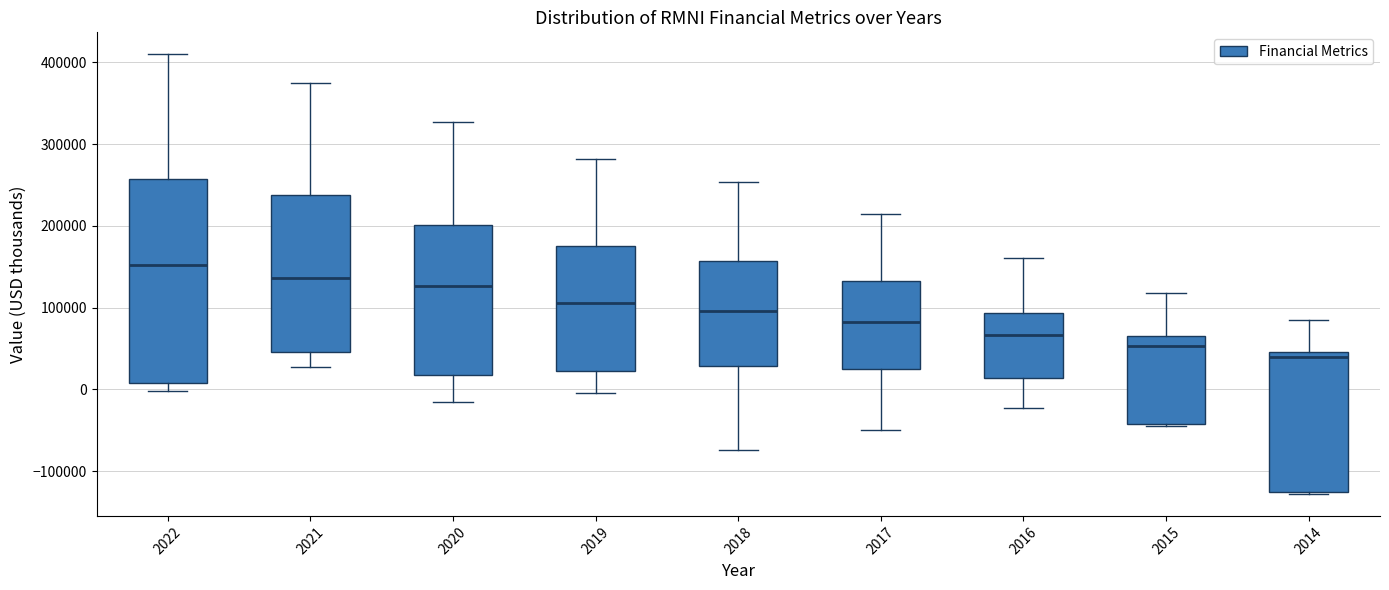

Reading left to right, read every box against the y-axis: the position of its median line, the range the box covers, and the ends of its whiskers. The values are not printed on the chart, so give them approximately, as read against the axis.

2022: median 150000, box 10000 to 260000, whiskers 0 to 410000
2021: median 140000, box 50000 to 240000, whiskers 30000 to 370000
2020: median 130000, box 20000 to 200000, whiskers -20000 to 330000
2019: median 110000, box 20000 to 180000, whiskers 0 to 280000
2018: median 100000, box 30000 to 160000, whiskers -70000 to 250000
2017: median 80000, box 30000 to 130000, whiskers -50000 to 210000
2016: median 70000, box 10000 to 90000, whiskers -20000 to 160000
2015: median 50000, box -40000 to 70000, whiskers -50000 to 120000
2014: median 40000, box -130000 to 50000, whiskers -130000 to 90000